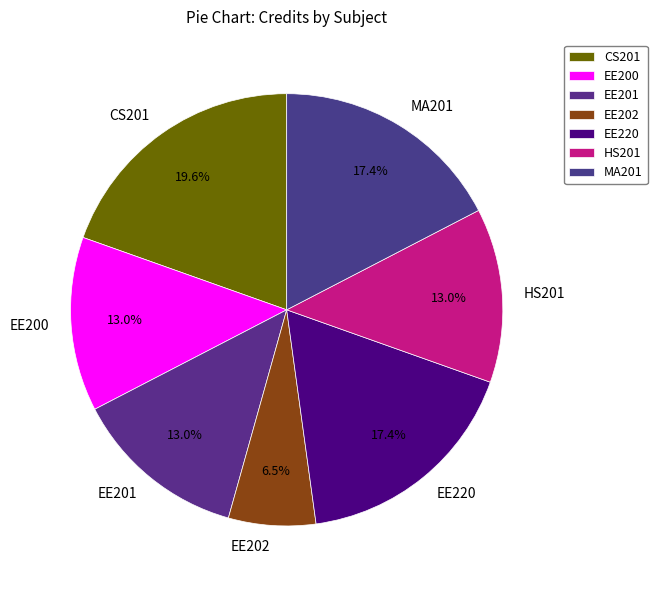

Which category has the smallest portion of the pie?

EE202